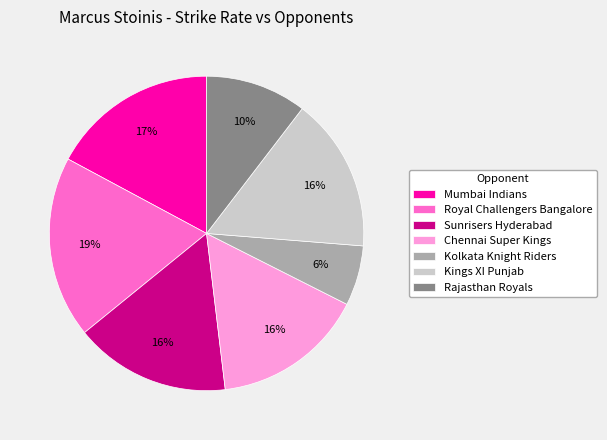

Does Chennai Super Kings account for over 50% of the chart?

No